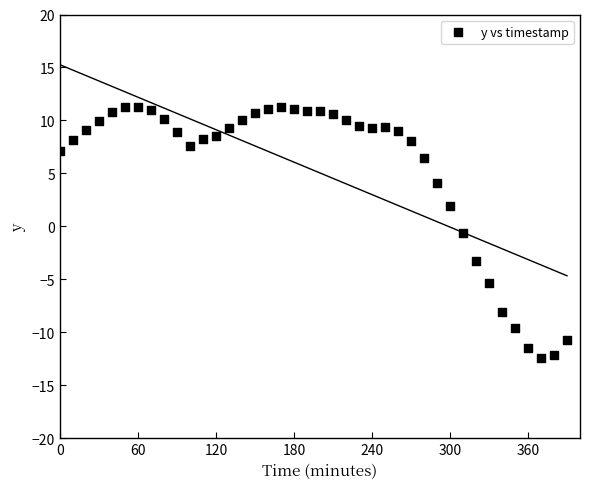

What is the range of X values (max minus min)?

390.0